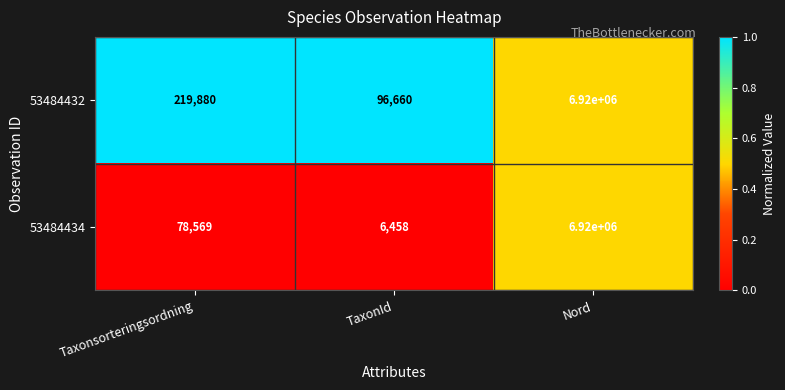

Which label corresponds to the smallest value in the chart?

TaxonId